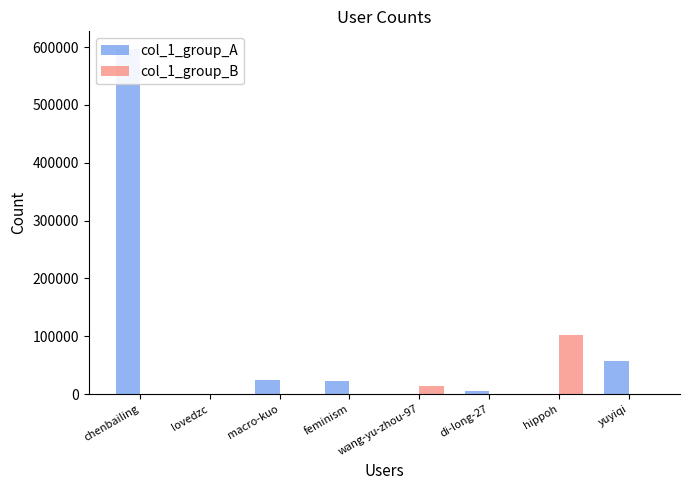

What are all the series names shown in the legend?

col_1_group_A, col_1_group_B